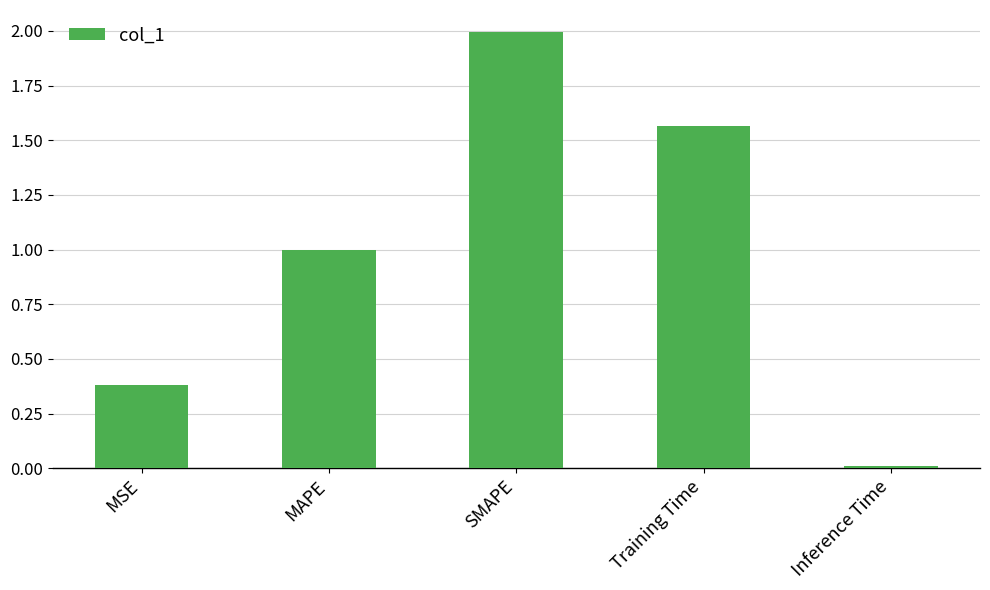

What position from the left is MSE?

1